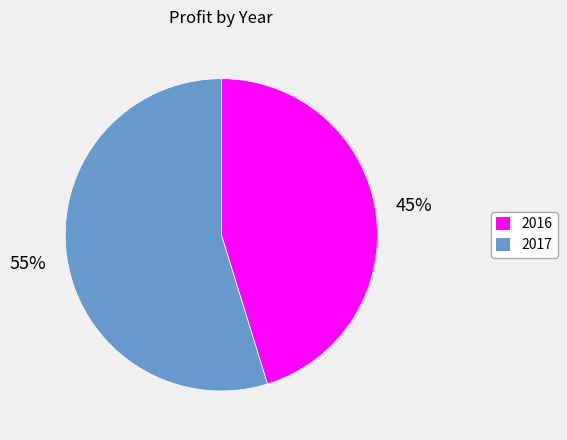

What is the ratio of the value at 2017 to the value at 2016?

1.2